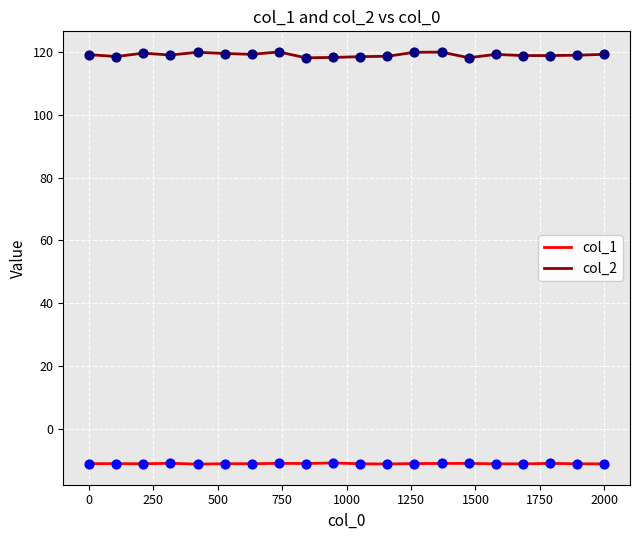

Which series has the largest total across all categories?

col_2